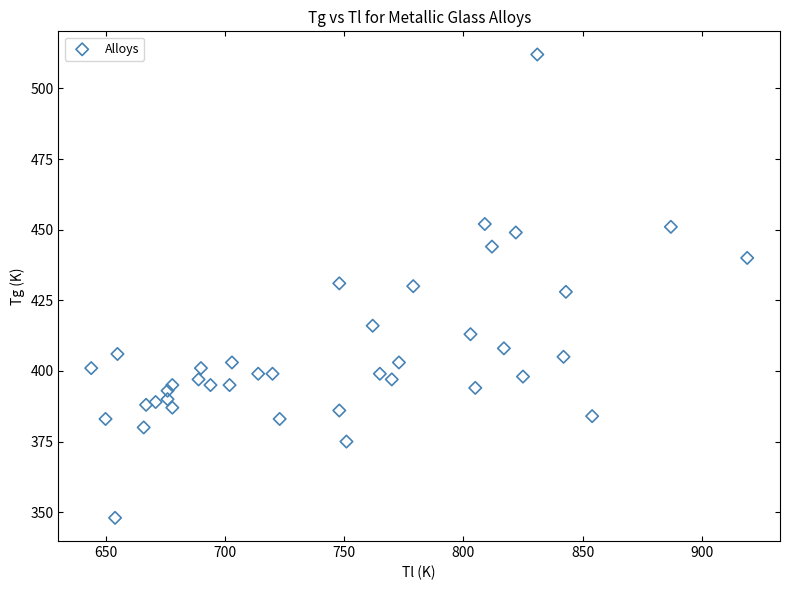

What is the range of Y values (max minus min)?

164